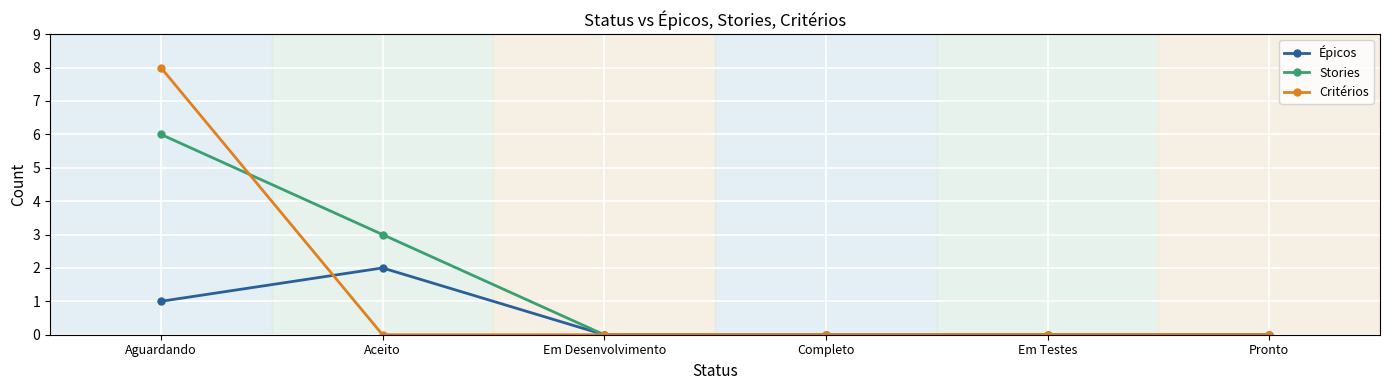

Count the number of data series in this chart.

3